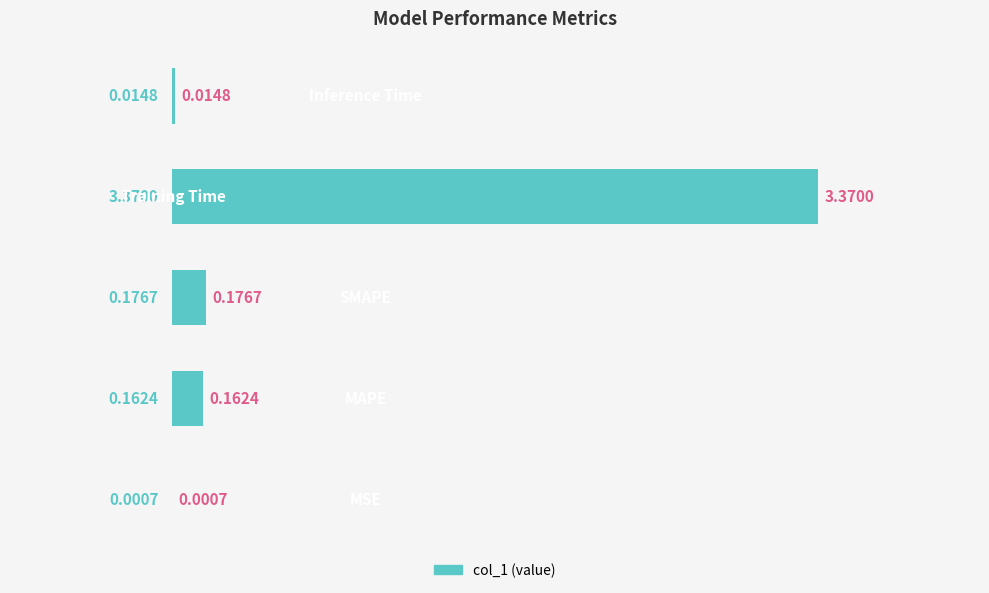

What is the sum of all values?

3.7